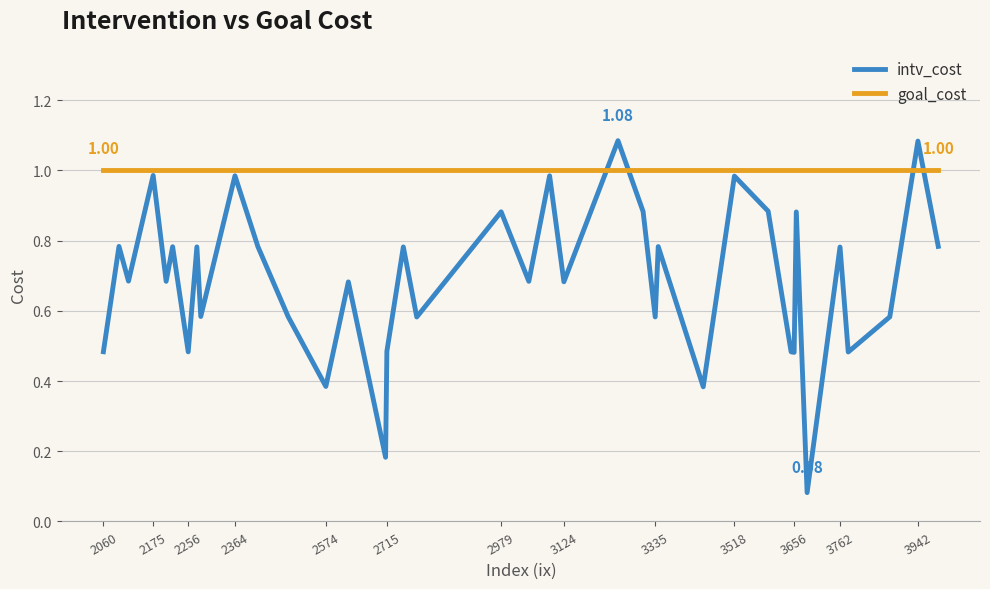

Rank the series by their maximum value, from highest to lowest.

intv_cost, goal_cost